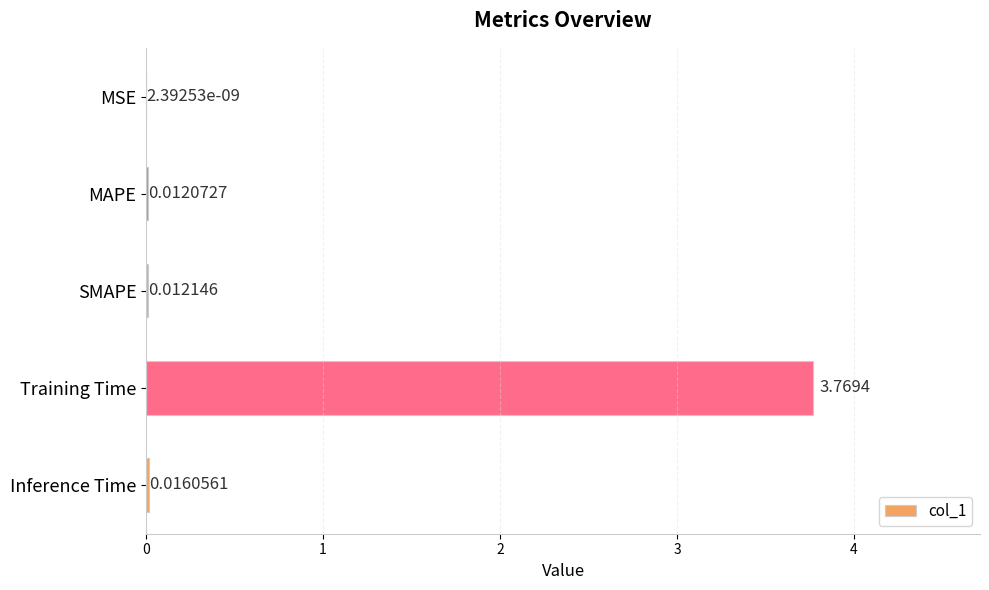

Are the bars horizontal?

Yes